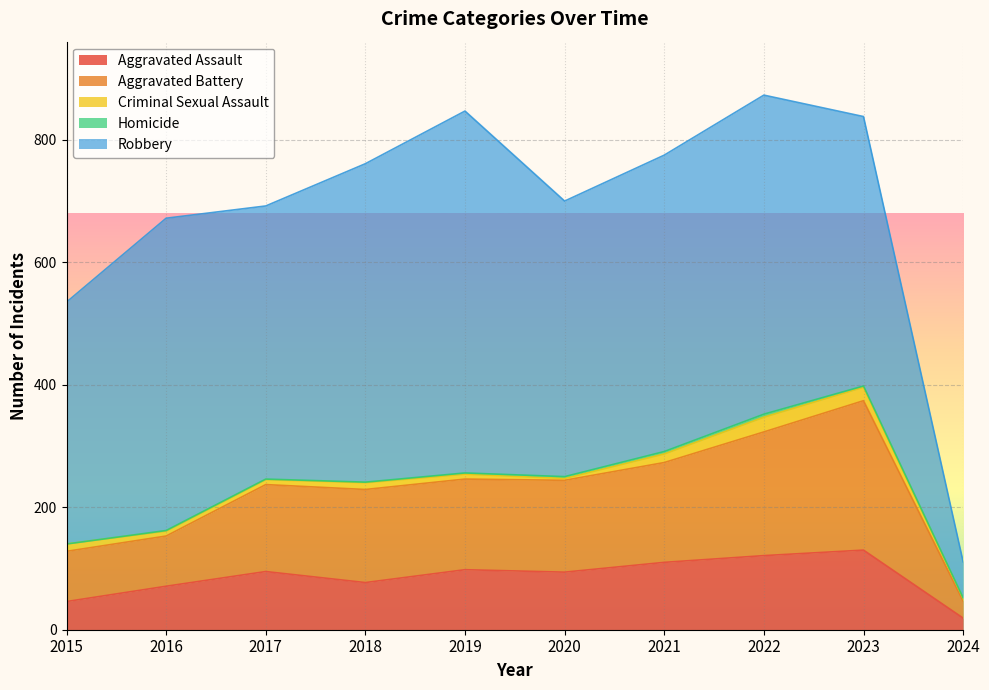

Does the chart display data point markers on the line(s)?

No